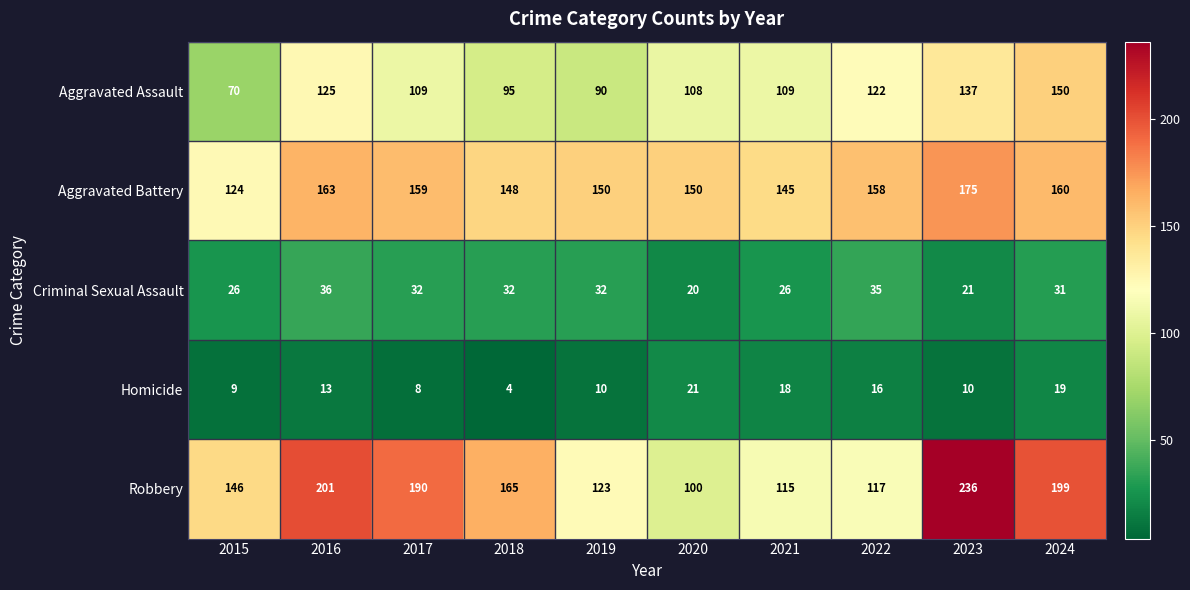

What is the difference between the second highest and minimum values in the Homicide series?

15